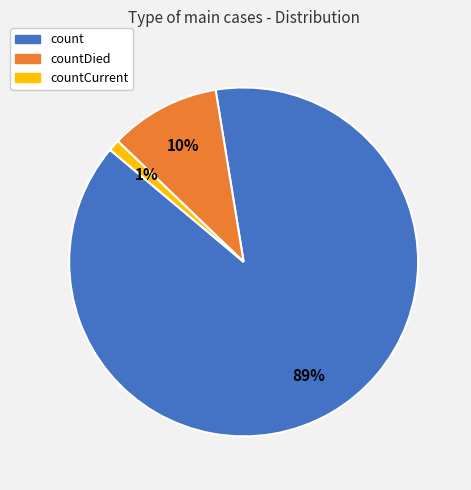

Between count and countCurrent, which is larger?

count